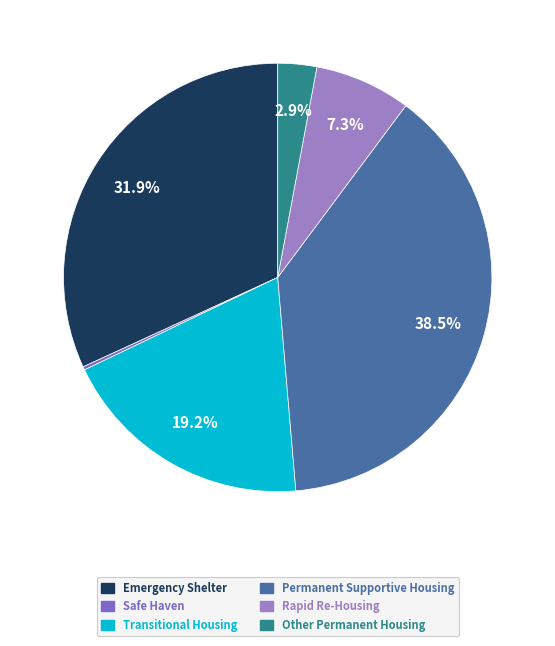

Does Emergency Shelter account for over 50% of the chart?

No